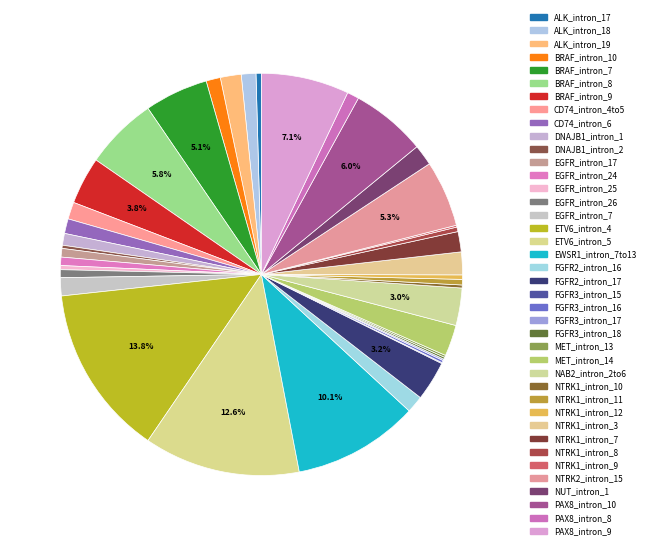

The MET_intron_14 slice represents 1% of the pie. True or false?

False